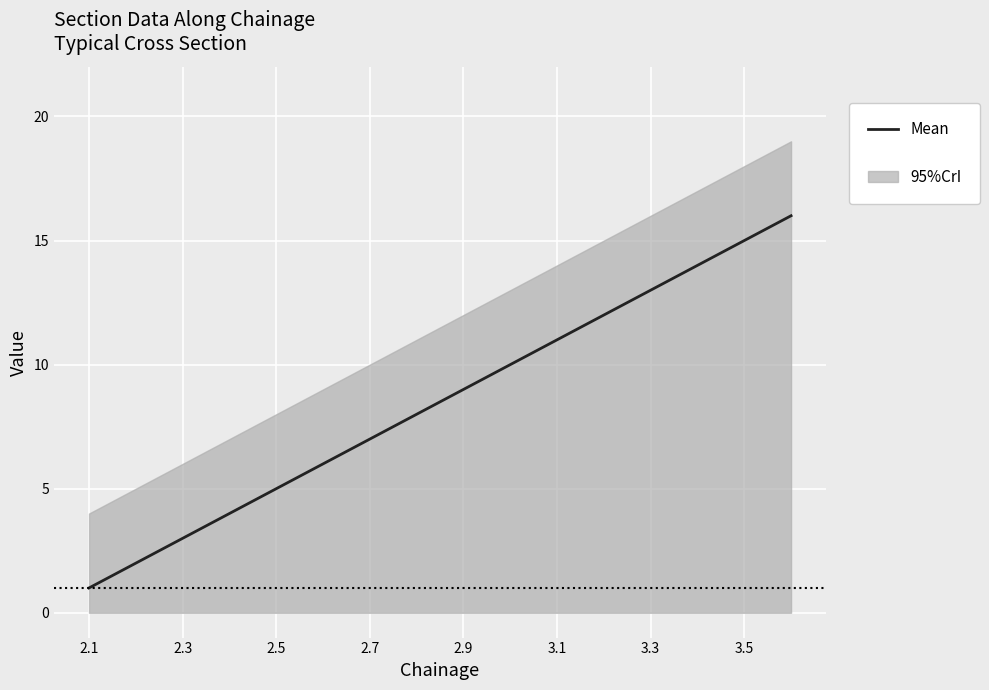

What is the sum of all values?

136